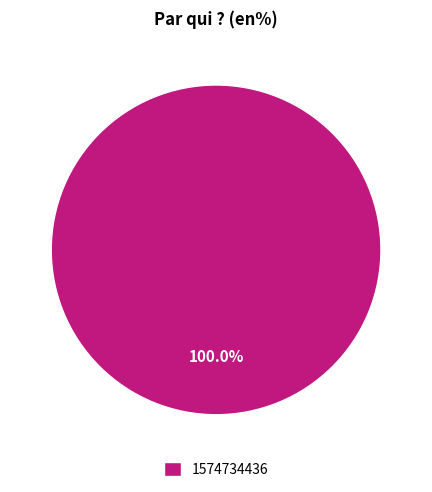

Rank the categories by value from lowest to highest.

1574734436